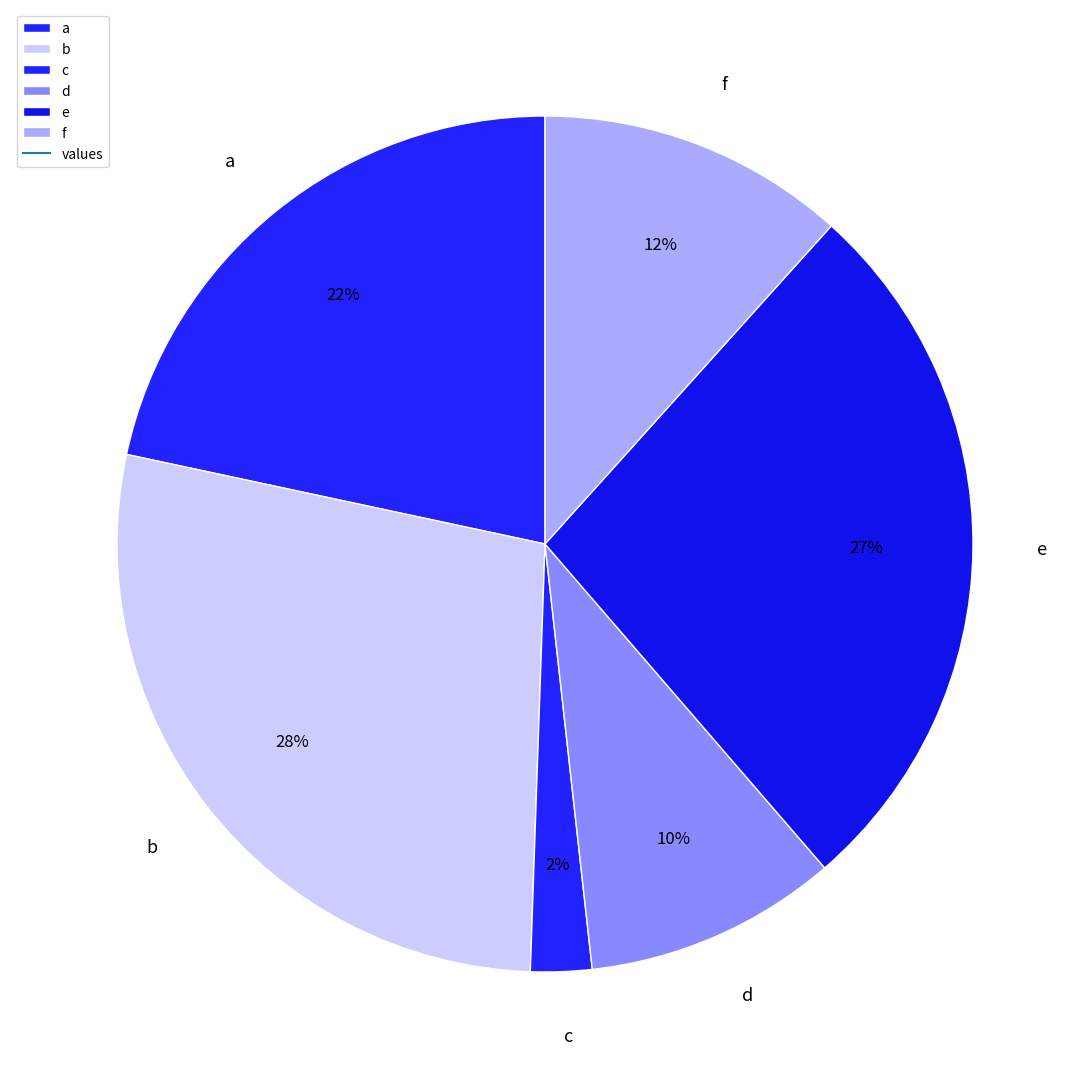

Is it true that f is 5% of the pie?

False